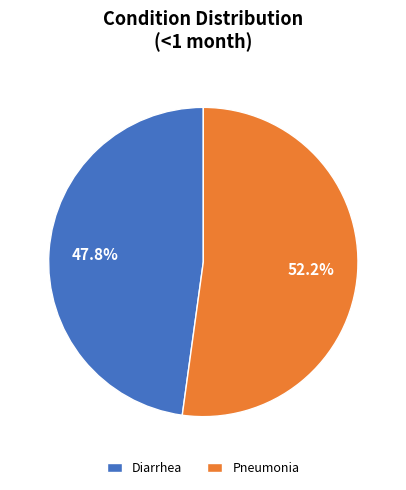

To the nearest percent, what is the difference between the Pneumonia and Diarrhea slice percentages?

4%